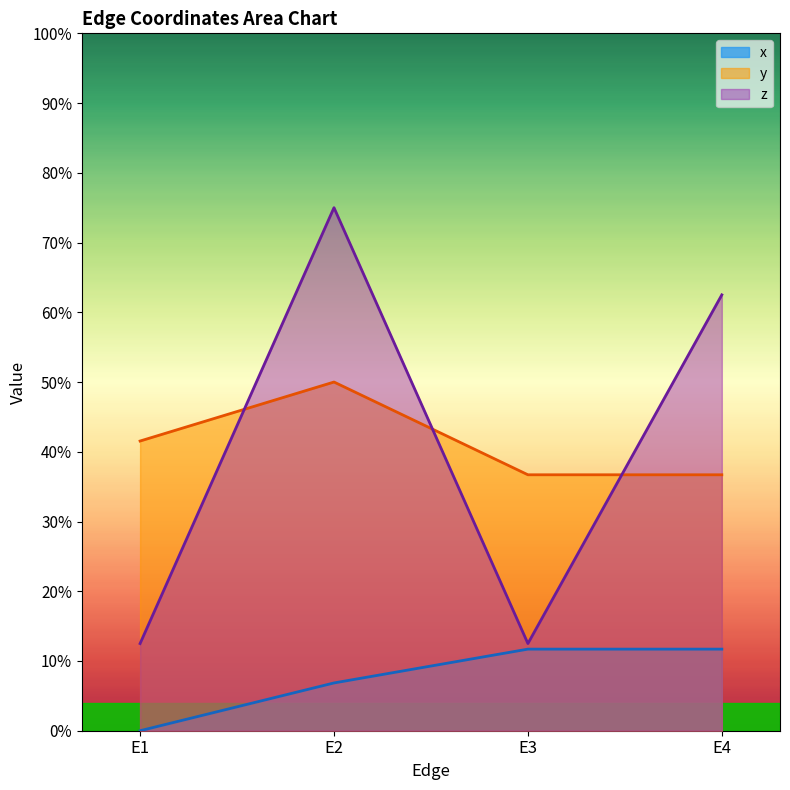

How many lines are shown in the chart?

3